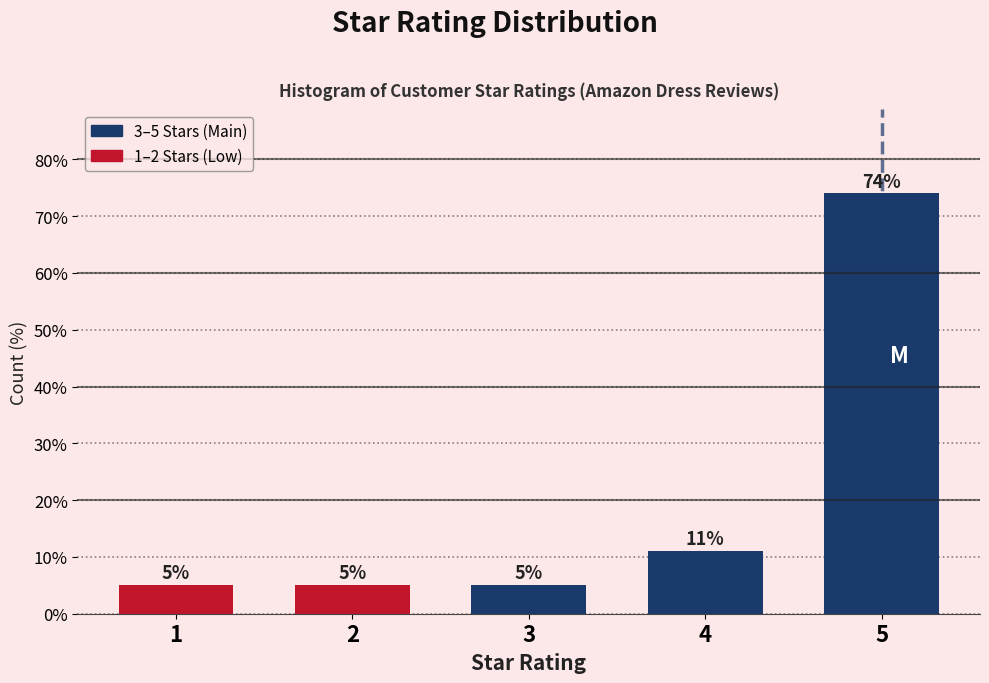

Reading left to right, list all the values displayed in this chart.

1=5	2=5	3=5	4=11	5=74